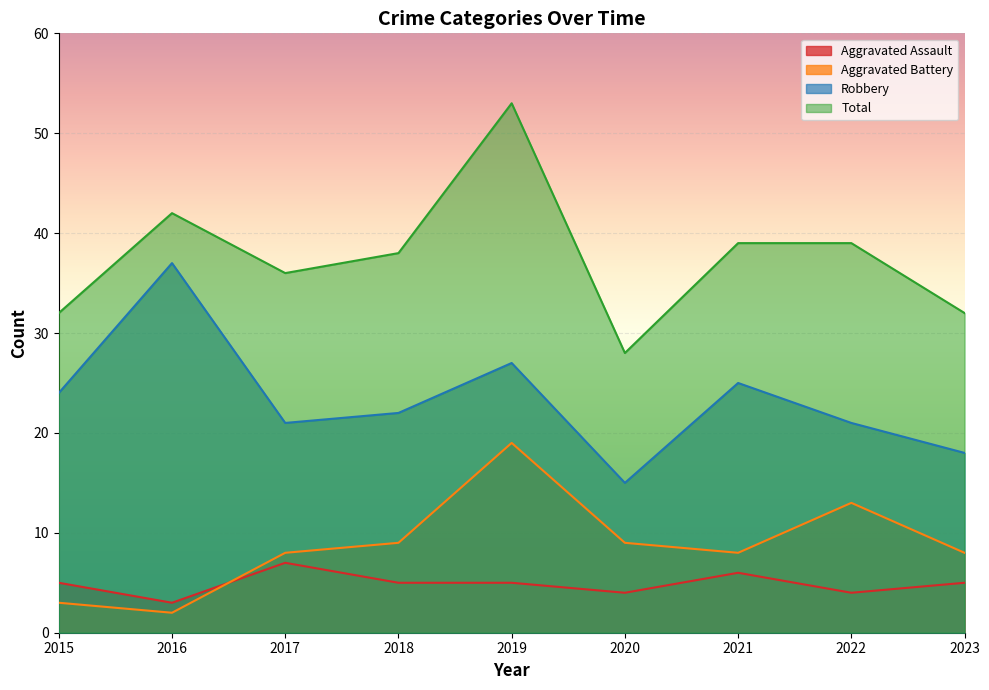

What is the difference between the maximum and minimum values in the Aggravated Assault series?

4